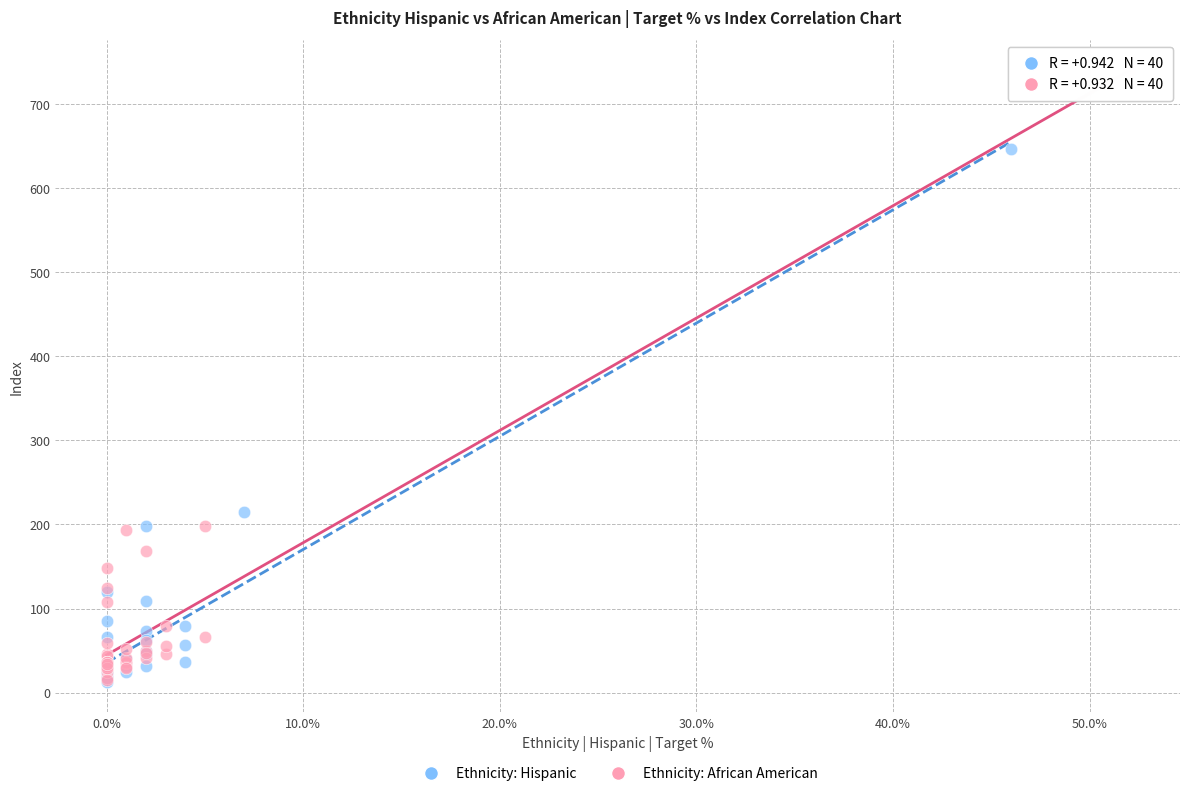

Which series contains the highest Y value?

Ethnicity: African American